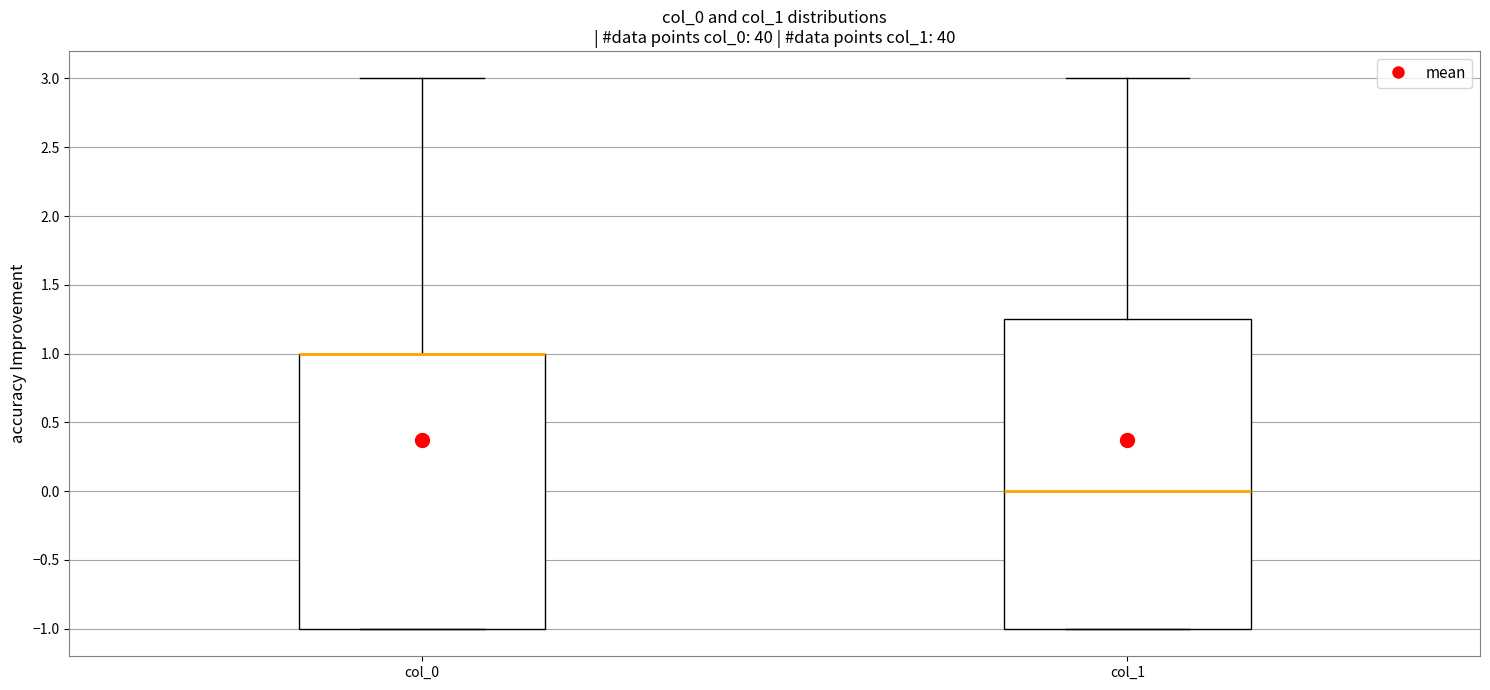

Reading left to right, transcribe this box plot: for each box, give where its median line is, the range the box spans, and where its two whiskers end, as read against the y-axis. The values are not printed on the chart, so give them approximately, as read against the axis.

col_0: median 1.00 (drawn on the box's upper edge), box -1.00 to 1.00, whiskers -1.00 to 3.00
col_1: median 0.00, box -1.00 to 1.25, whiskers -1.00 to 3.00